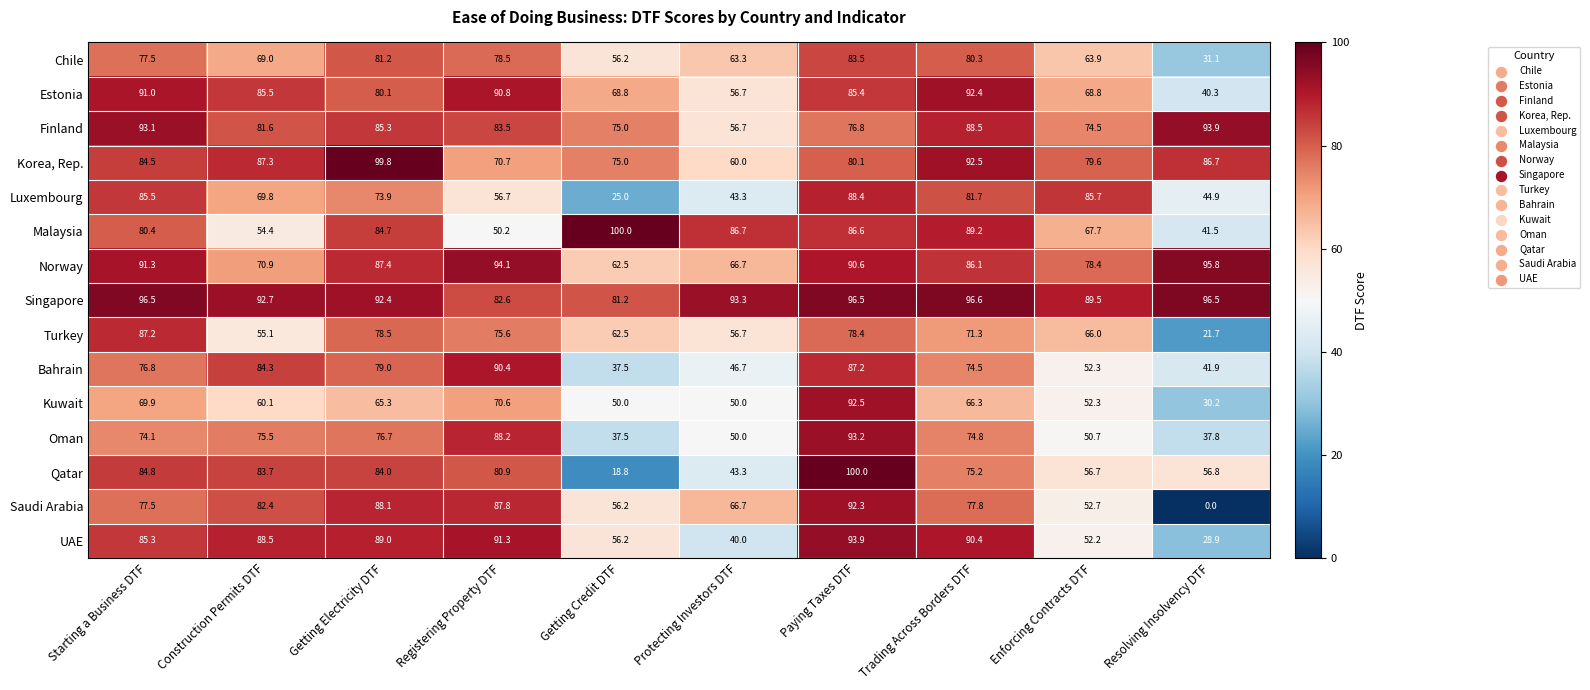

What is the maximum value shown in the chart?

100.0